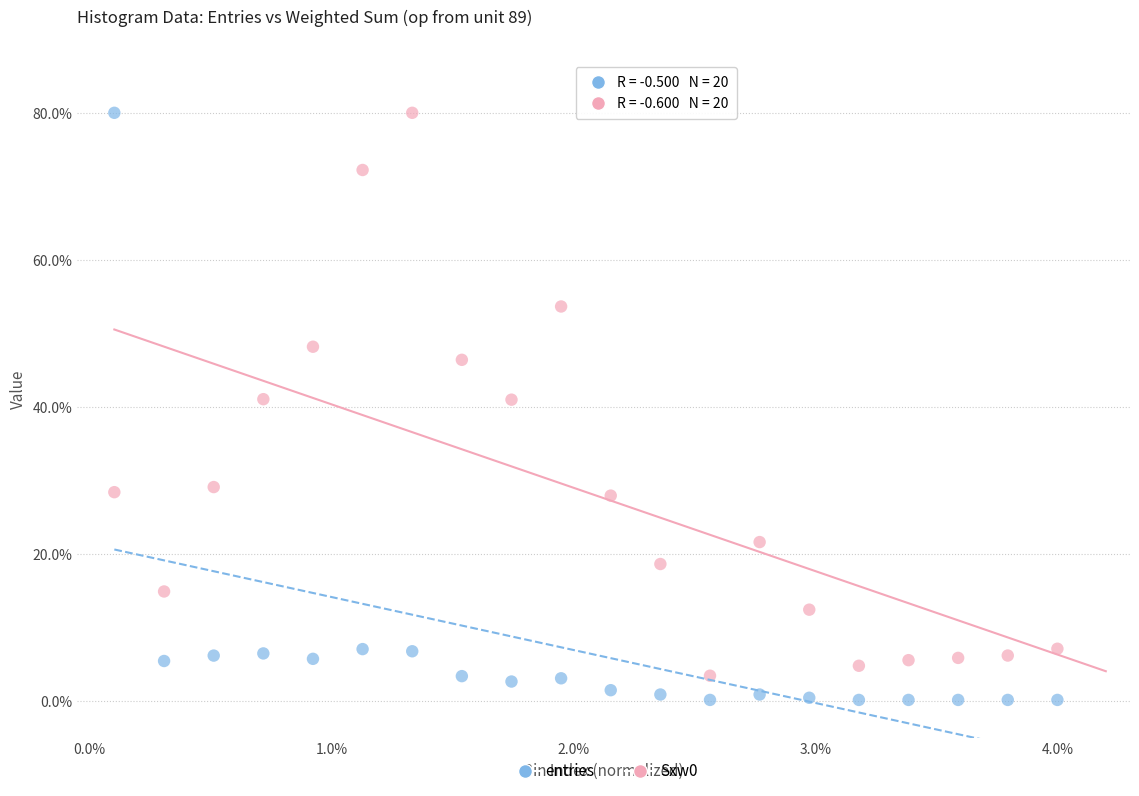

Which series reaches the minimum Y coordinate?

entries